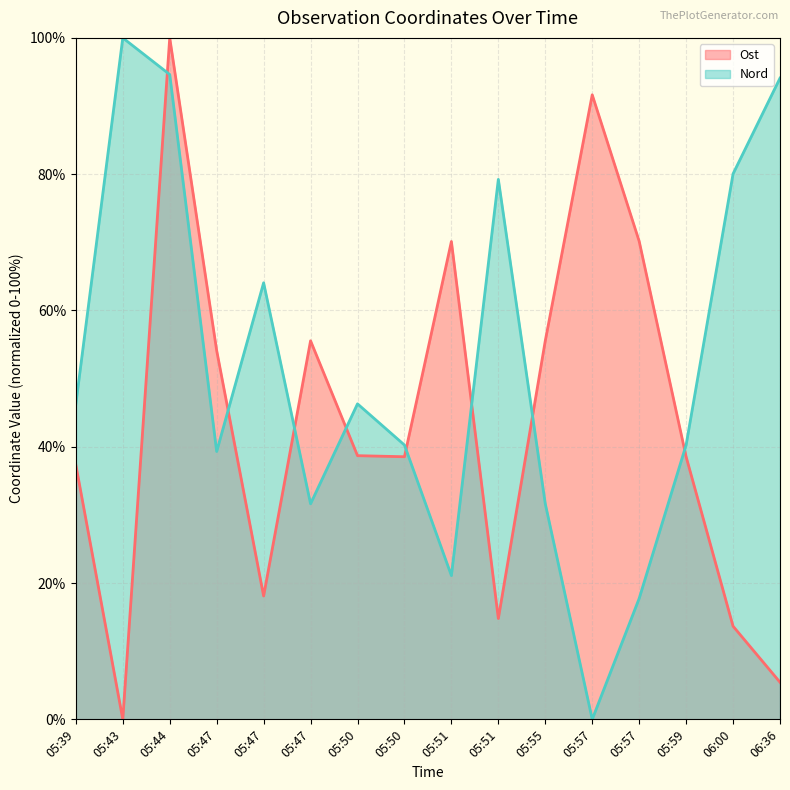

How many values in the Ost series exceed 38?

10